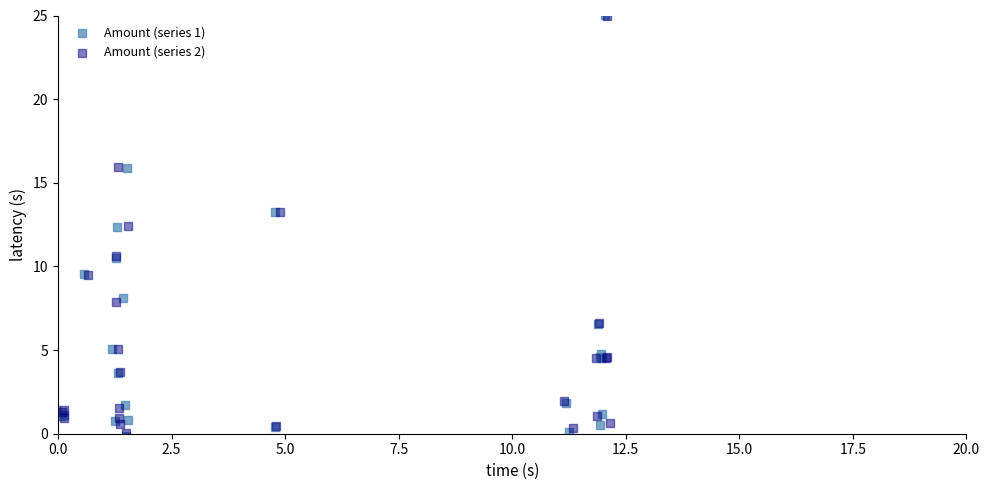

What are all the series names shown in the legend?

Amount (series 1), Amount (series 2)